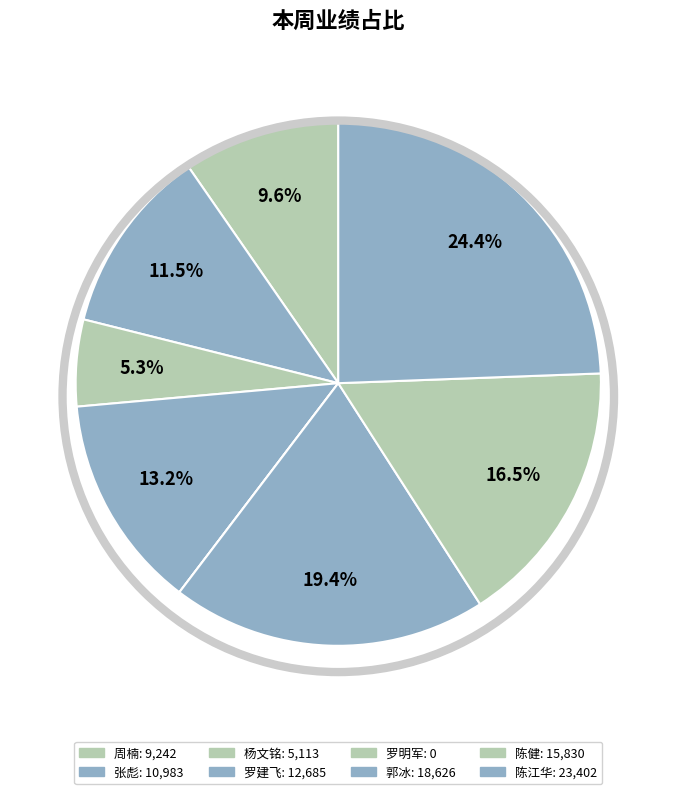

True or false: 陈江华 accounts for 13% of the total.

False